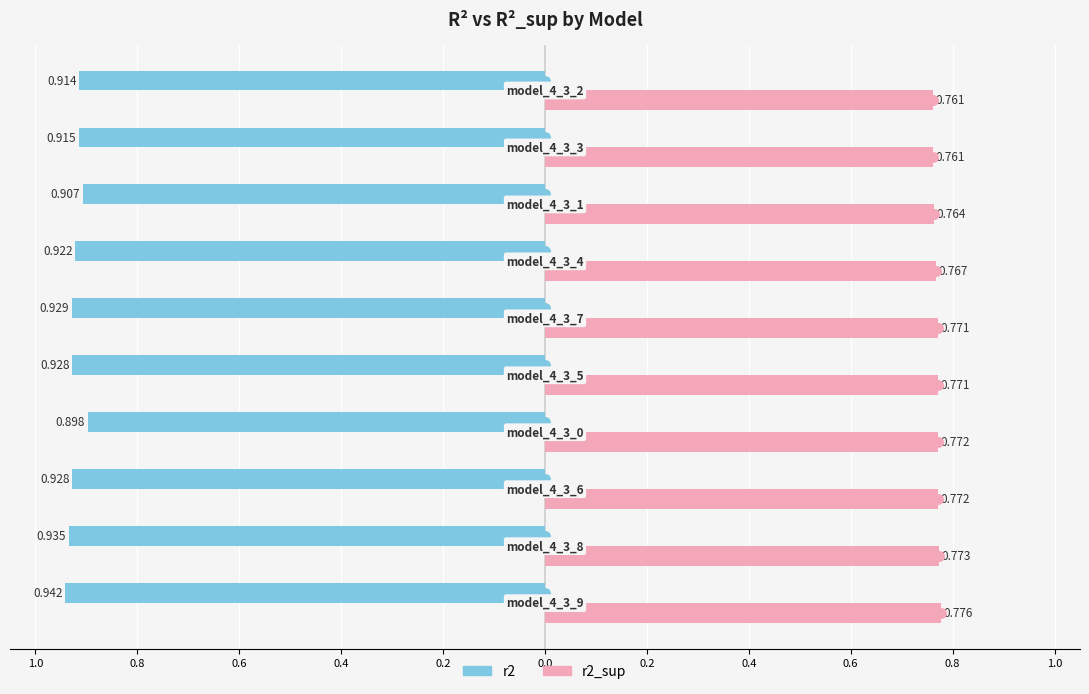

What are all the series names shown in the legend?

r2, r2_sup